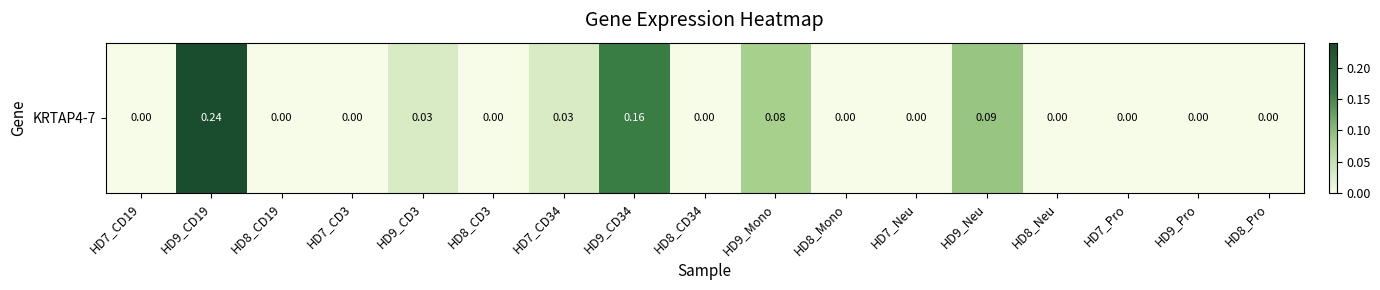

Count the number of values greater than 0.

6